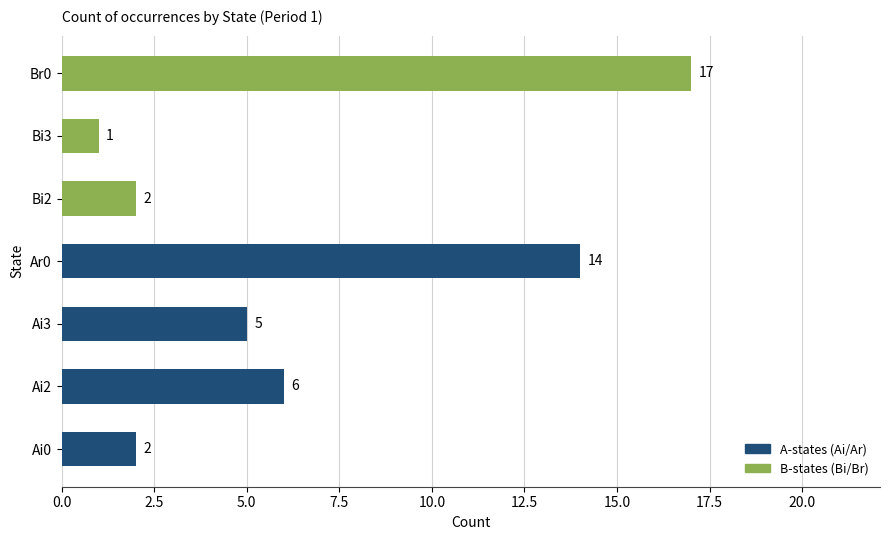

Which category has the lowest value across all series?

Bi3